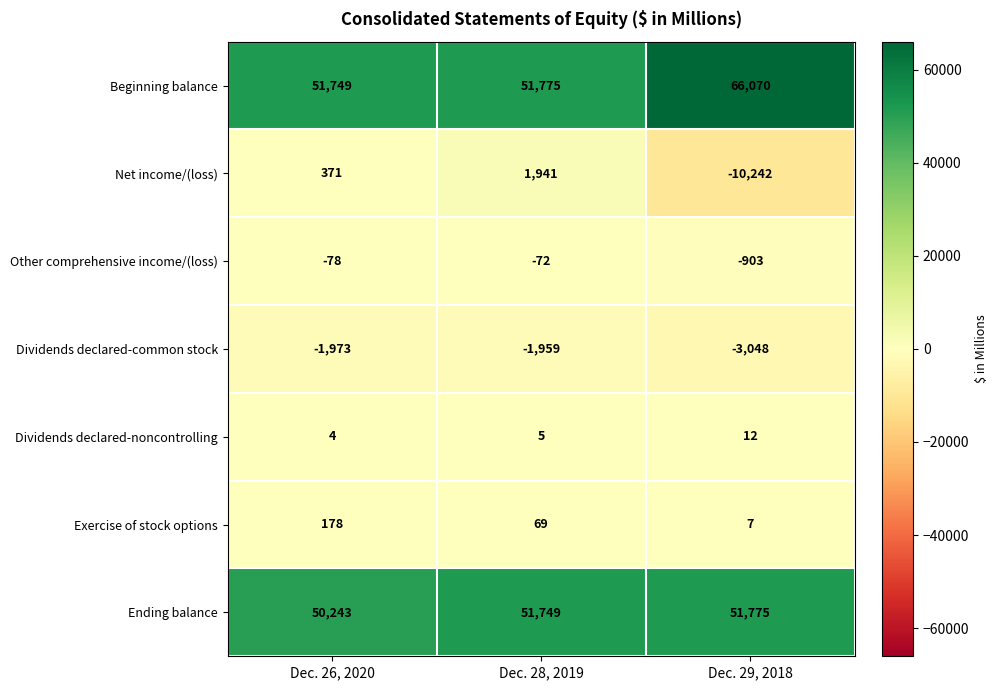

True or false: Other comprehensive income/(loss) has a value of -903 at Dec. 29, 2018.

True